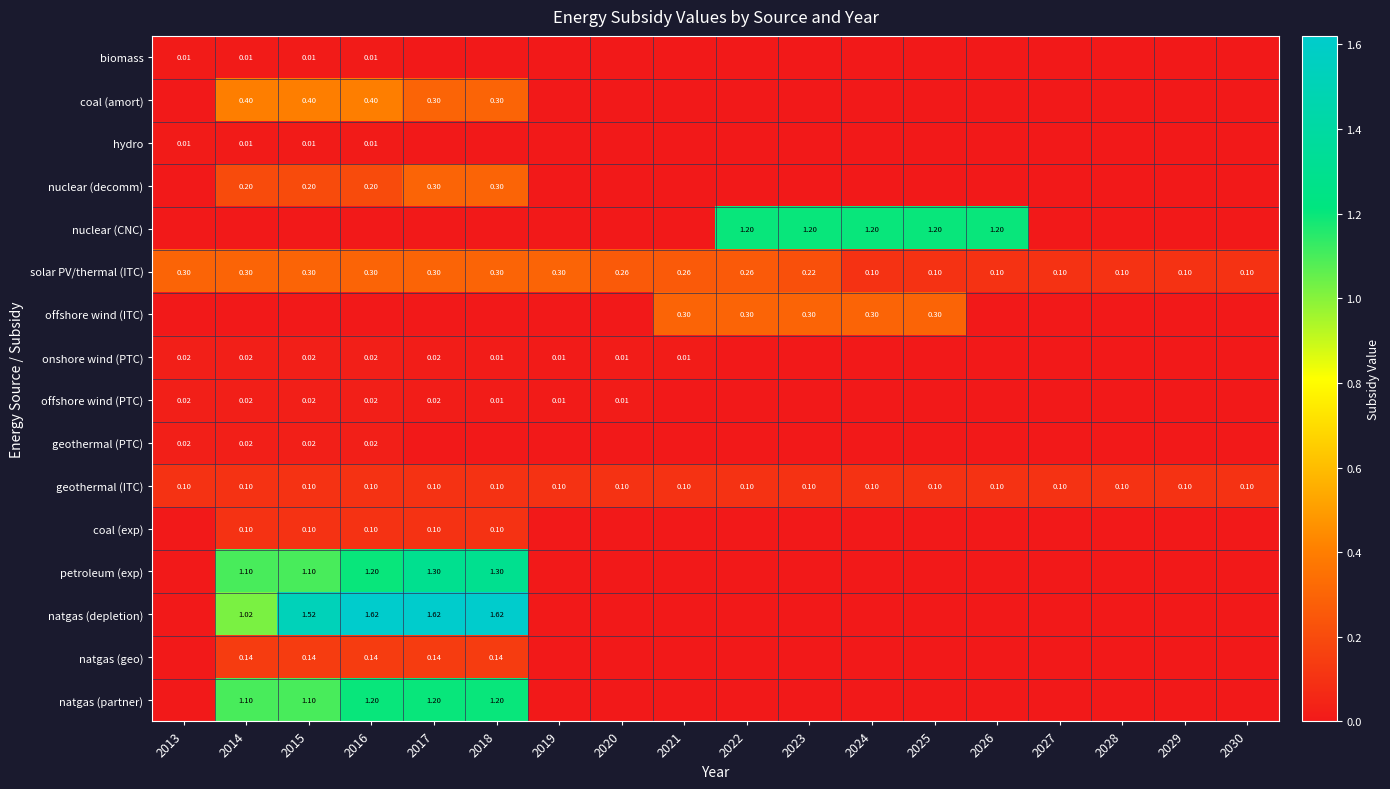

How many distinct data groups are displayed?

16